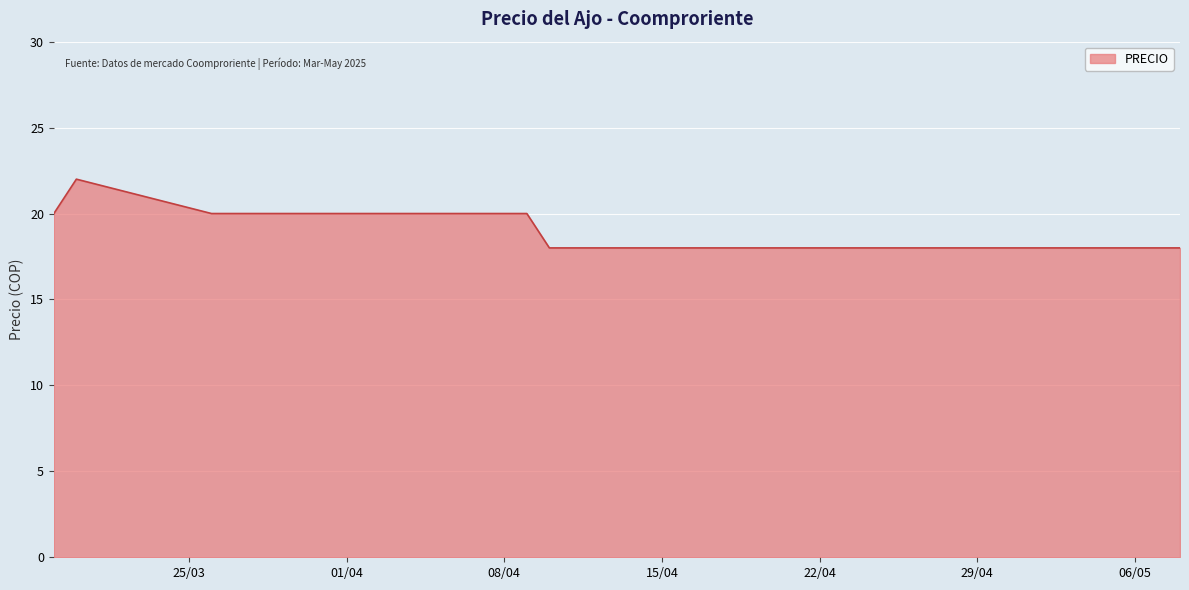

The value at 2025-04-24 is 18. True or false?

True